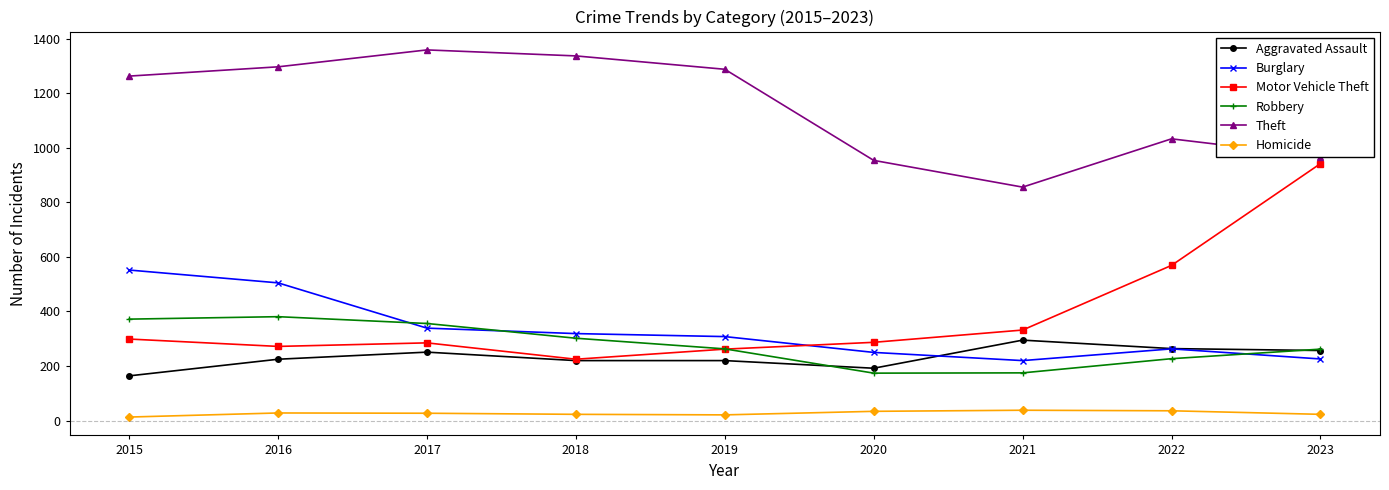

What are all the series names shown in the legend?

Aggravated Assault, Burglary, Motor Vehicle Theft, Robbery, Theft, Homicide